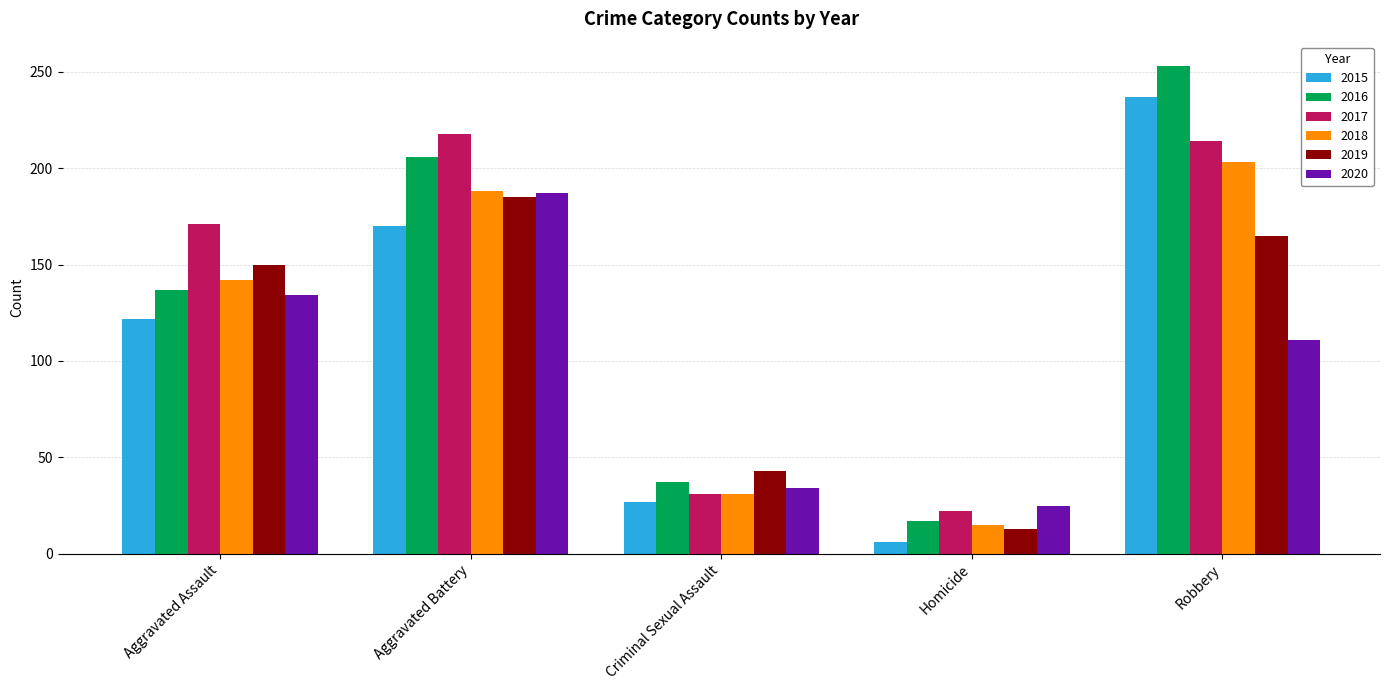

The 2015 series shows 6 at Homicide. True or false?

True